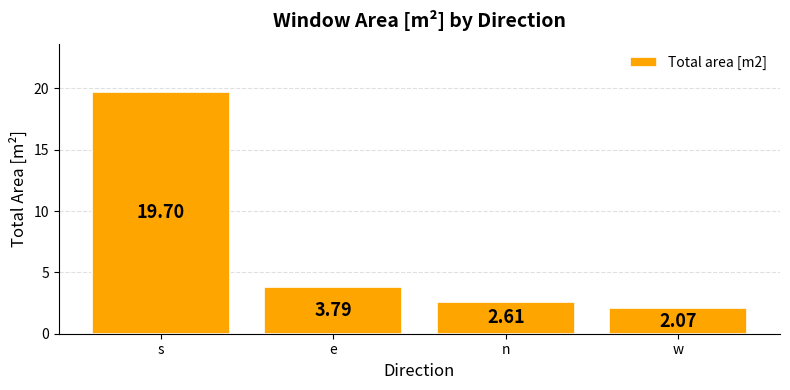

Which has a higher value, e or w?

e